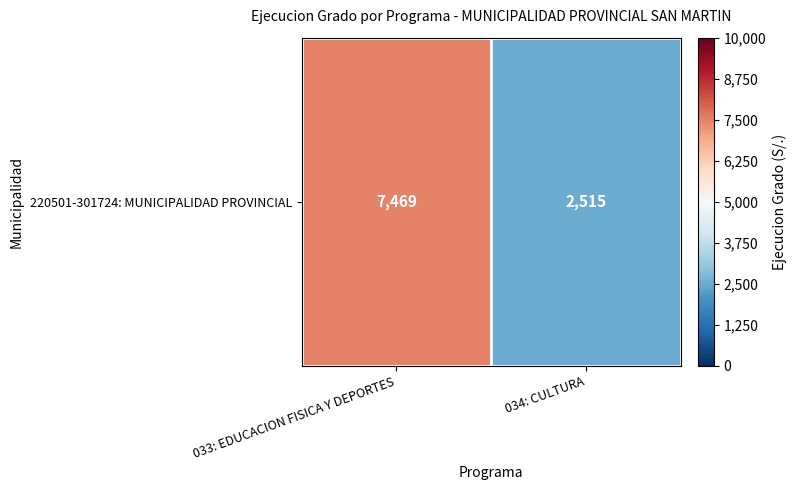

Which category has the highest value across all series?

033: EDUCACION FISICA Y DEPORTES